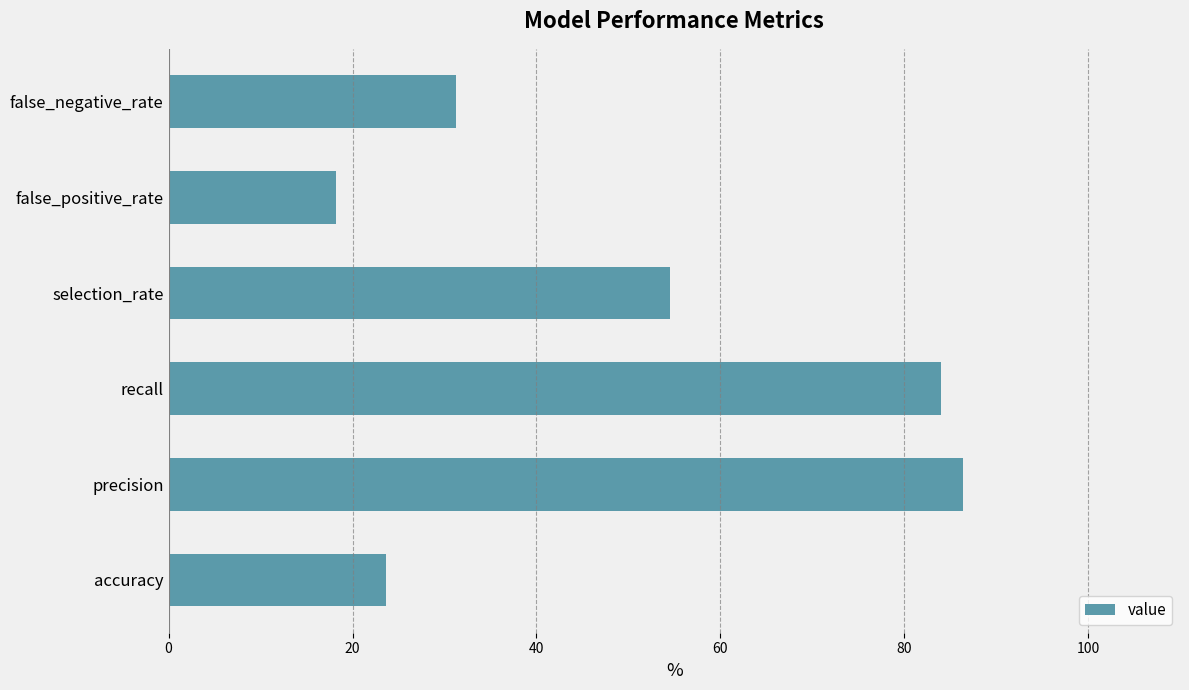

Which has a higher value, recall or false_negative_rate?

recall